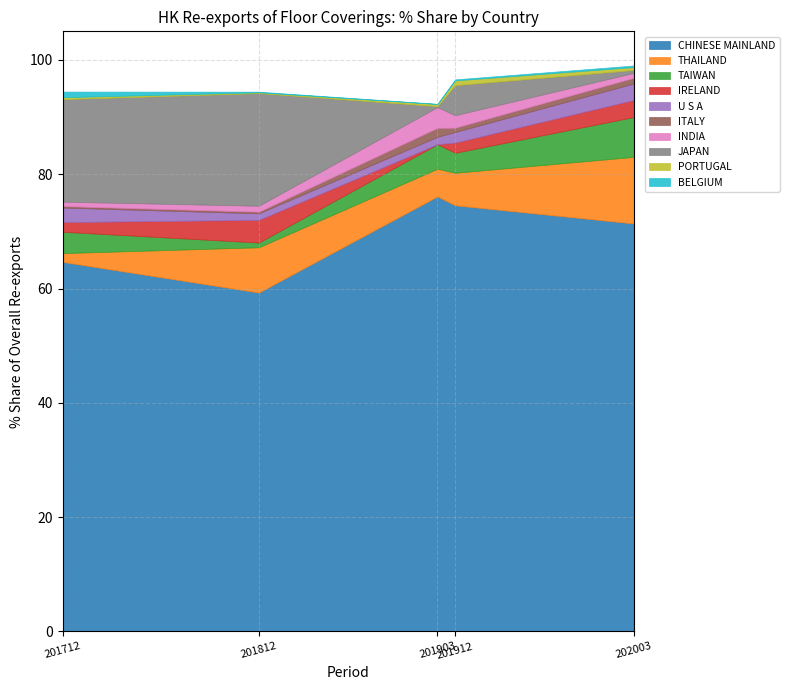

What is the minimum value for CHINESE MAINLAND?

59.3